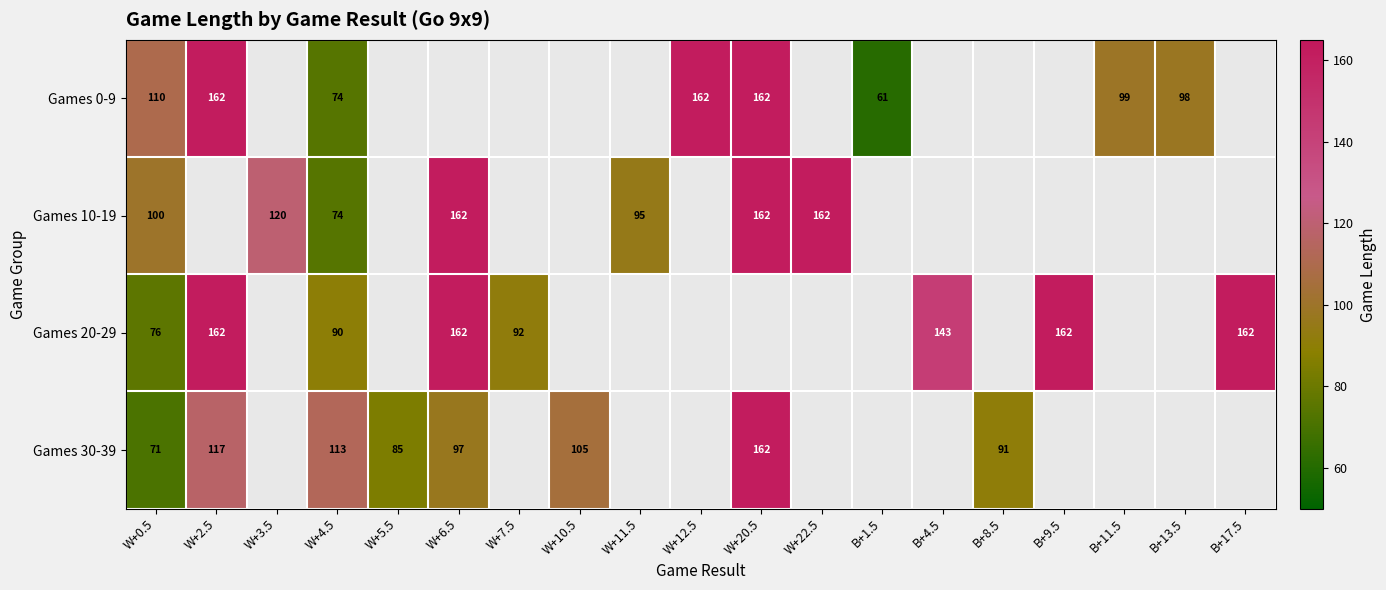

At which category is the sum across all series the highest?

W+0.5